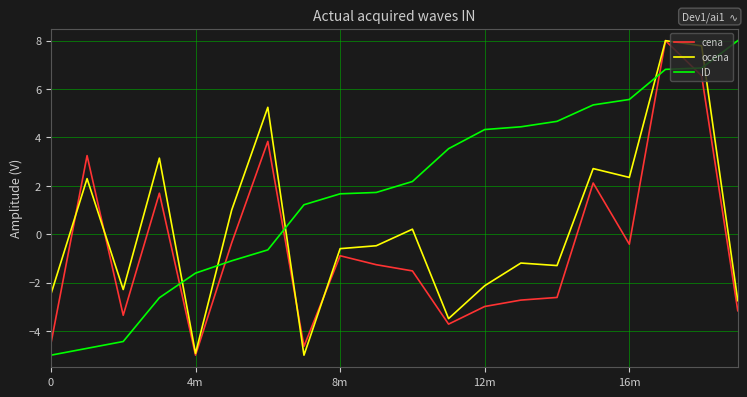

How many intersections are there between cena and ID?

5